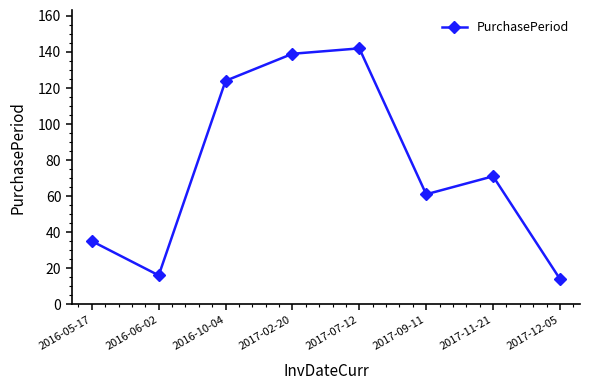

Reading left to right, transcribe all the data shown in this chart.

2016-05-17=35	2016-06-02=16	2016-10-04=124	2017-02-20=139	2017-07-12=142	2017-09-11=61	2017-11-21=71	2017-12-05=14